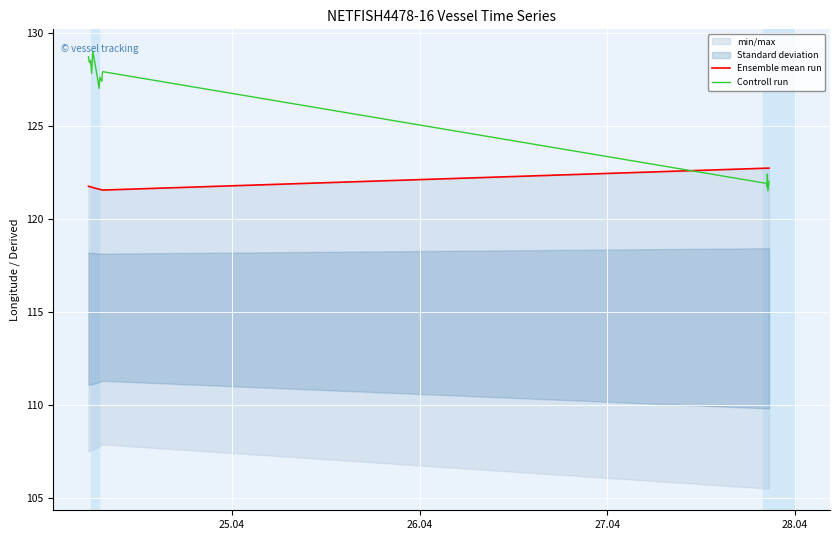

Reading left to right, extract all data points from this chart.

Ensemble mean run: 121.7	121.7	121.7	121.7	121.7	121.7	121.7	121.7	121.7	121.7	121.7	121.6	121.6	121.6	121.6	121.6	121.6	121.6	121.6	121.6	121.5	121.5	121.5	121.5	122.7	122.7	122.7	122.7	122.7	122.7	122.7	122.7
Controll run: 128.7	128.4	128.4	128.5	128.5	128.5	127.8	127.8	129.0	129.0	129.0	127.9	127.9	127.9	127.0	127.6	127.6	127.6	127.4	127.4	127.8	127.9	127.9	127.9	121.9	121.7	122.4	121.5	121.5	122.0	122.0	122.0